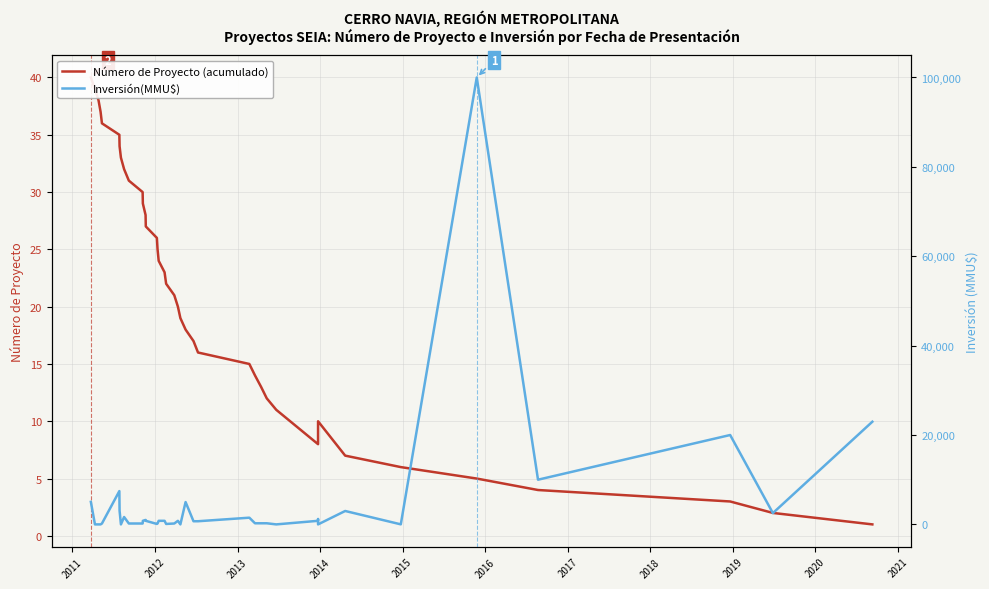

What is the difference between the second highest and second lowest values in the Inversión(MMU$) series?

22974